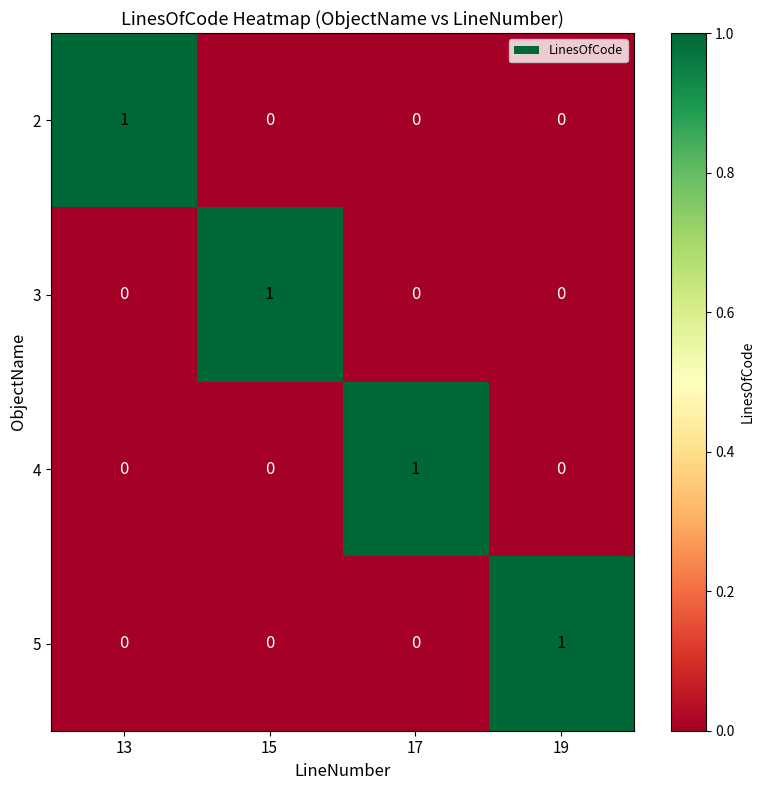

Is it true that 3 equals 0 at 13?

True